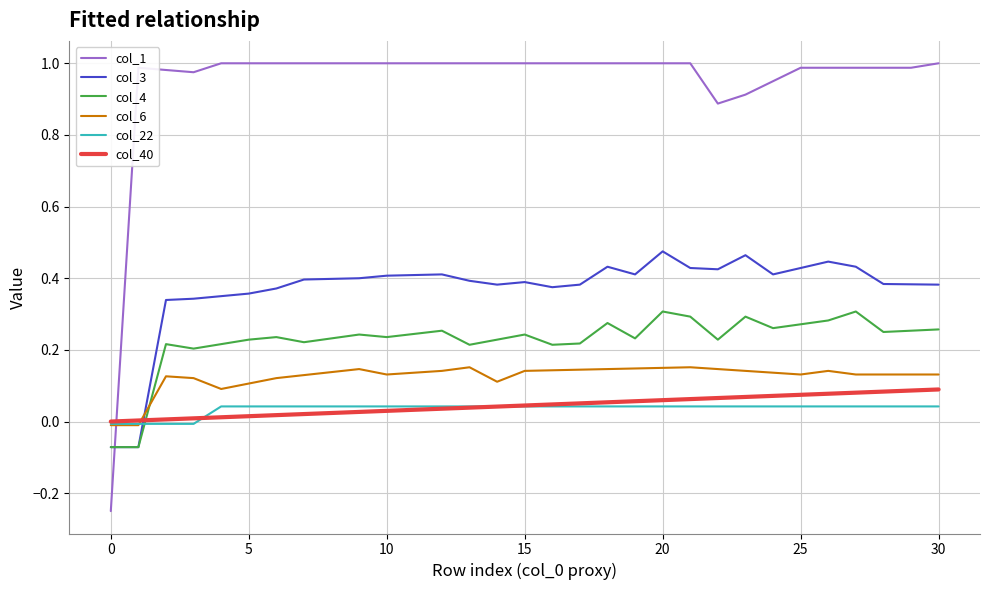

How many negative values does the col_4 series have?

2